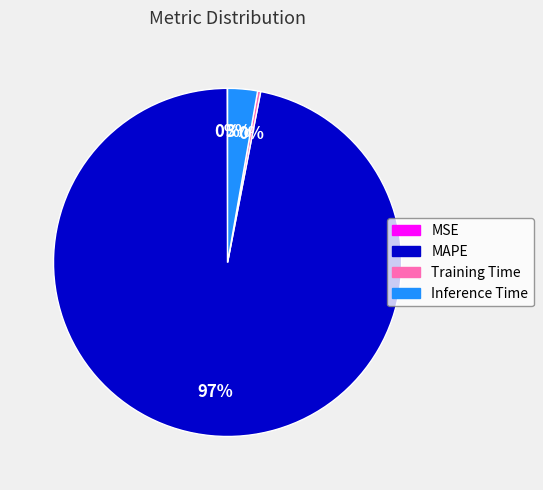

What is the largest slice in the pie chart?

MAPE